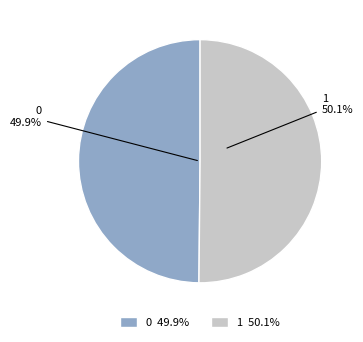

Does any single category account for the majority?

Yes